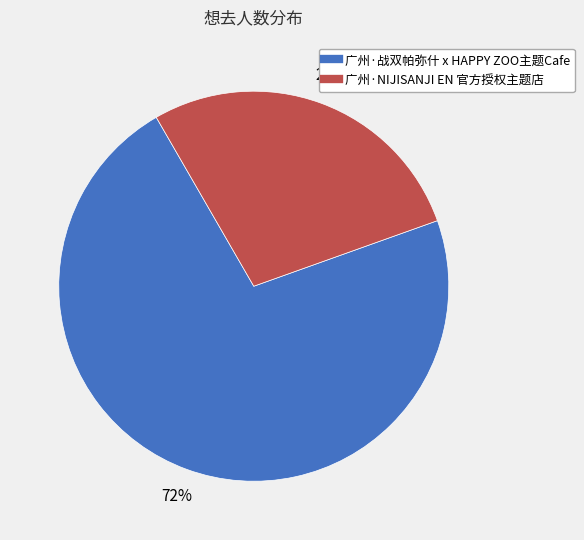

How many slices are in this pie chart?

2